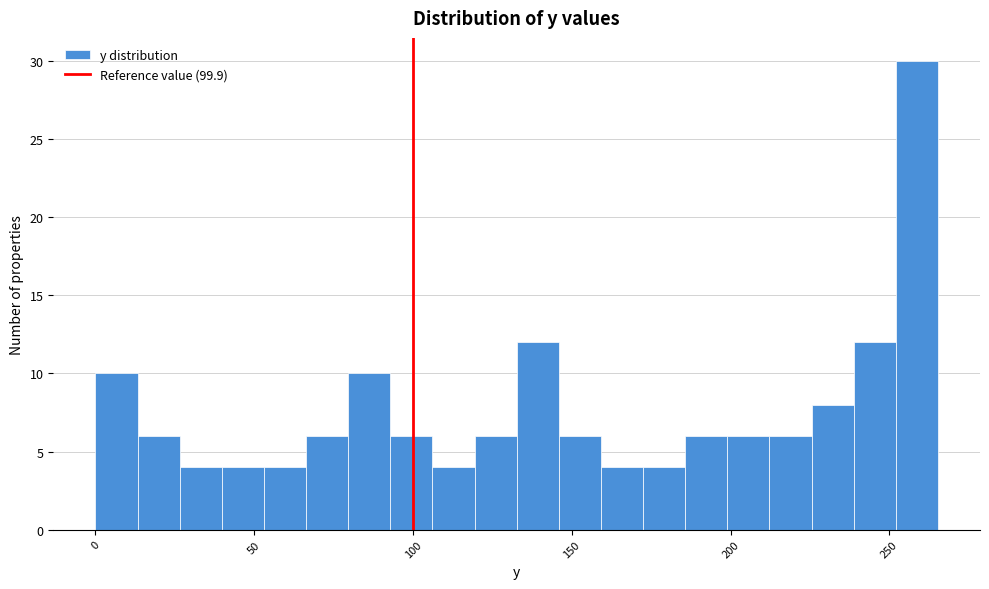

Around what value on the x-axis is the tallest bar? Give the approximate position of its centre, as read against the axis.

260